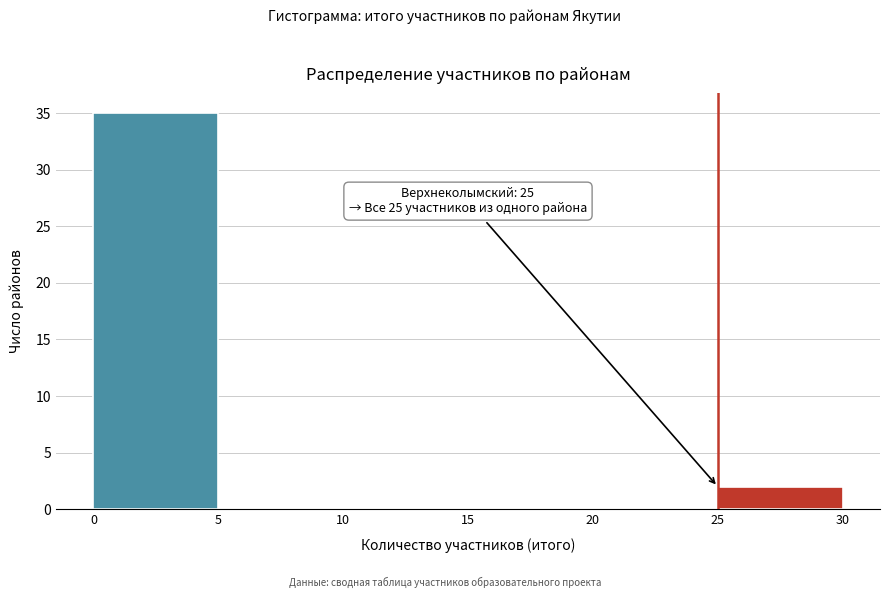

Over which range of the x-axis is the bar tallest?

0 to 5